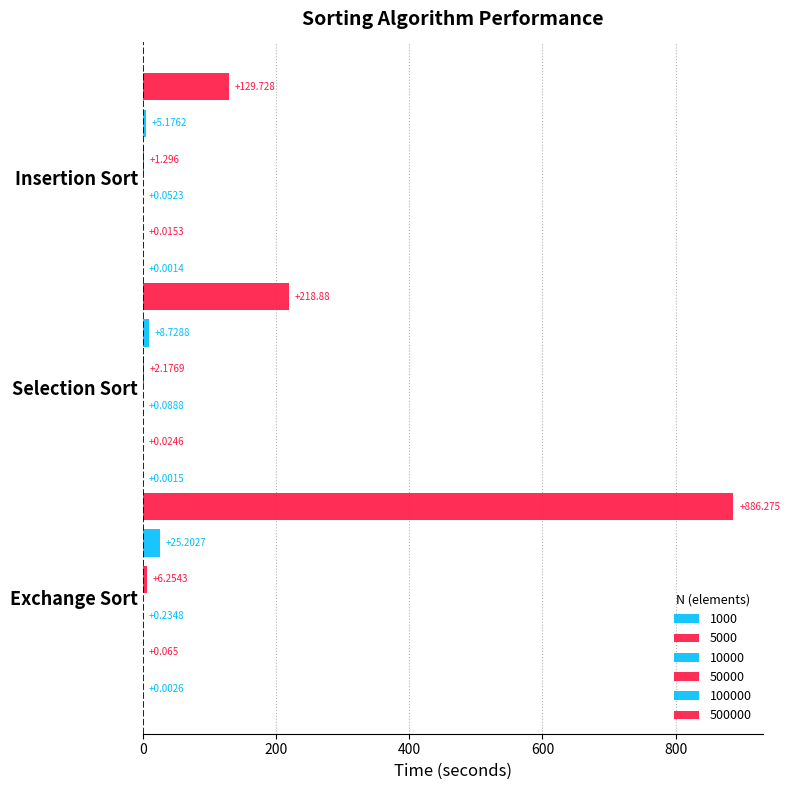

What is the label of the 2nd bar from the right?

Selection Sort